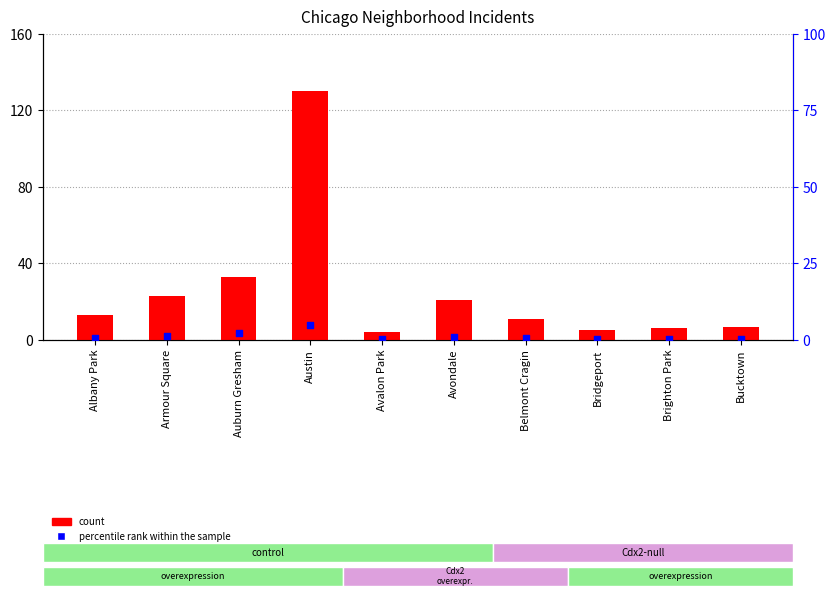

What are all the series names shown in the legend?

count, percentile rank within the sample